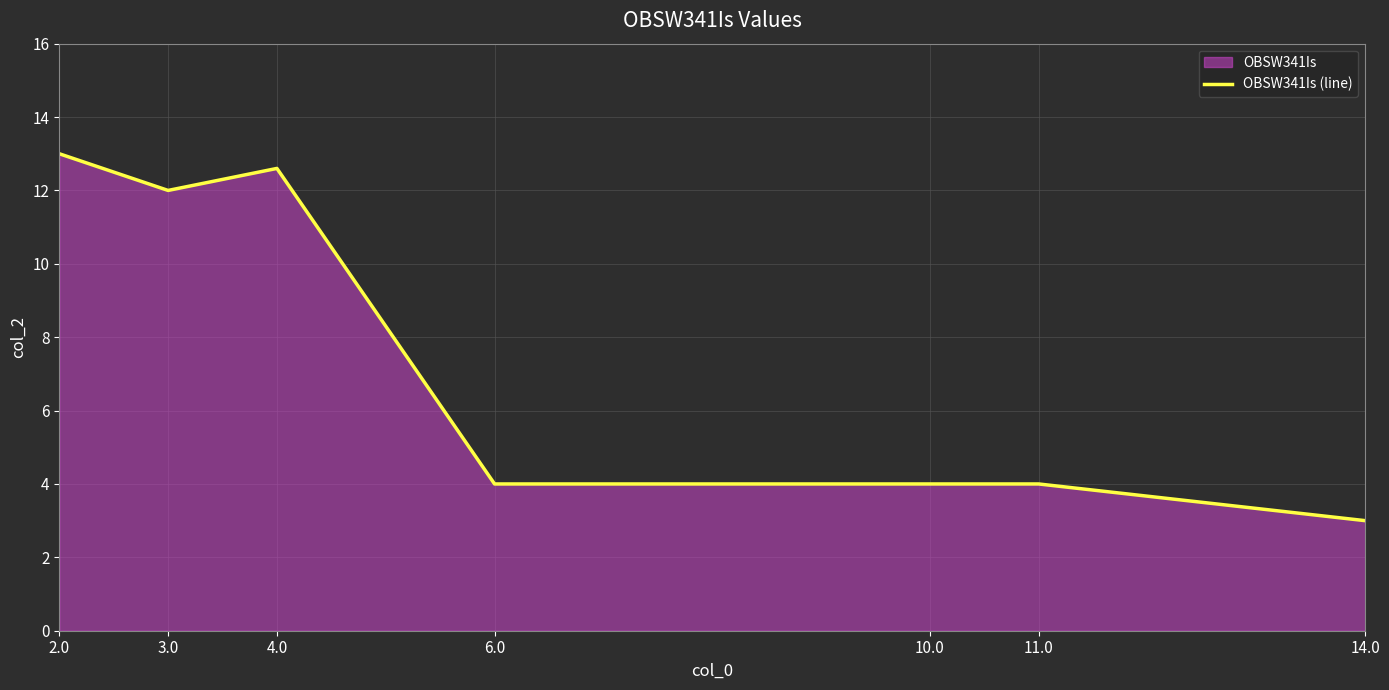

Where is the first local minimum?

3.0